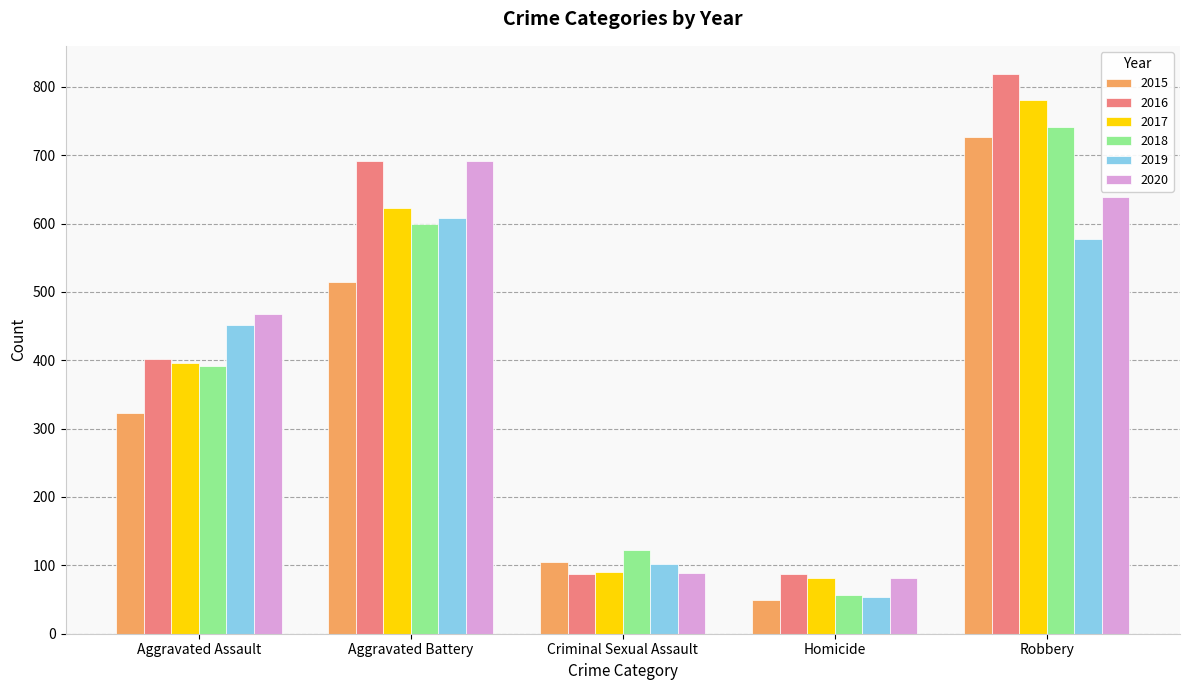

Are the bars grouped side by side (vs. stacked)?

Yes